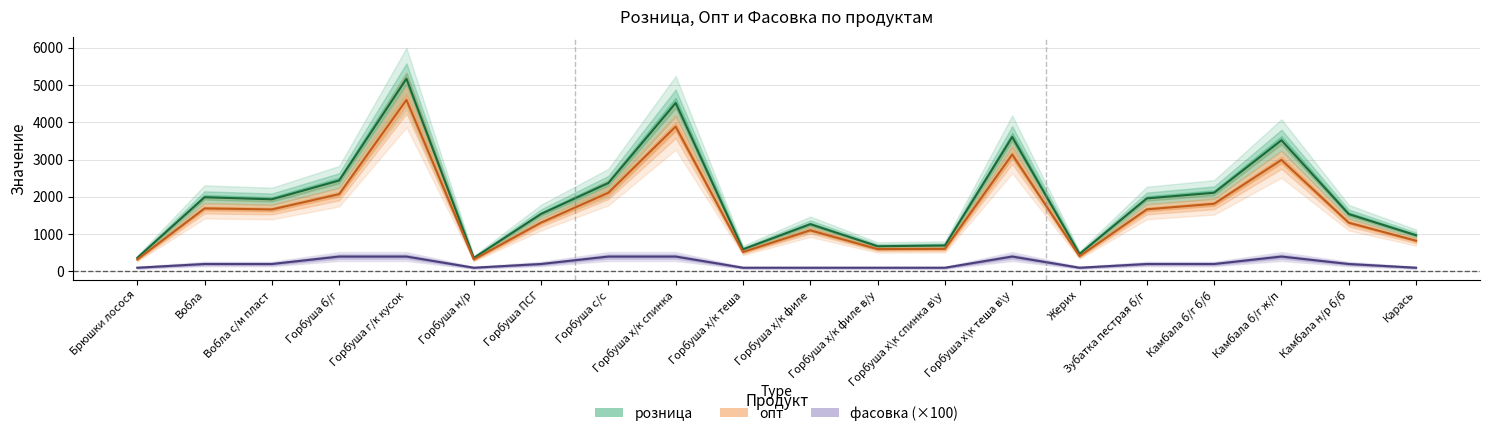

The опт series shows 2111 at Горбуша с/с. True or false?

True